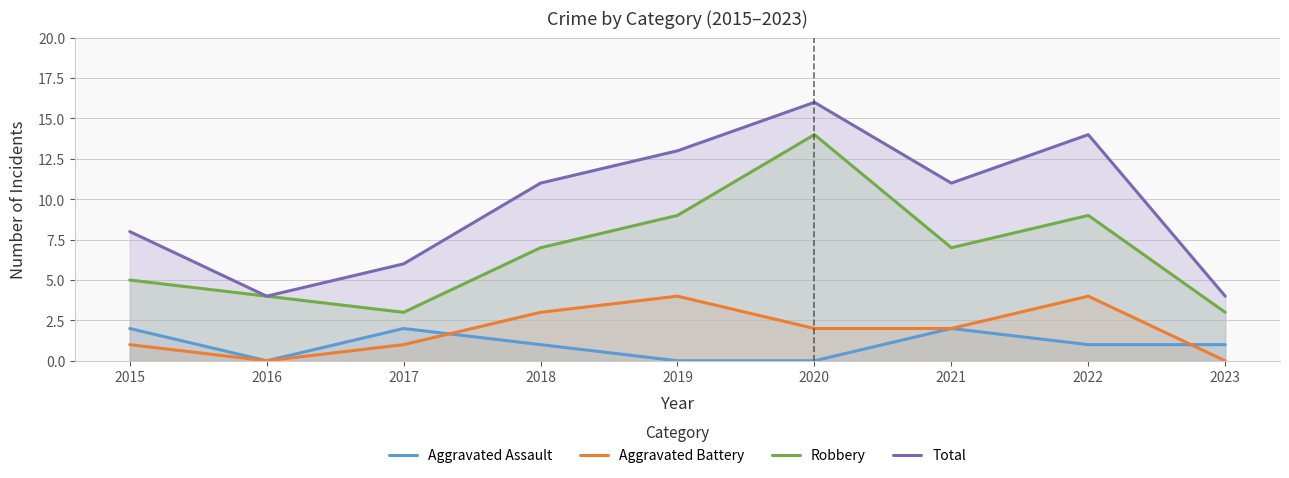

At which label is Total closest to 10?

2018